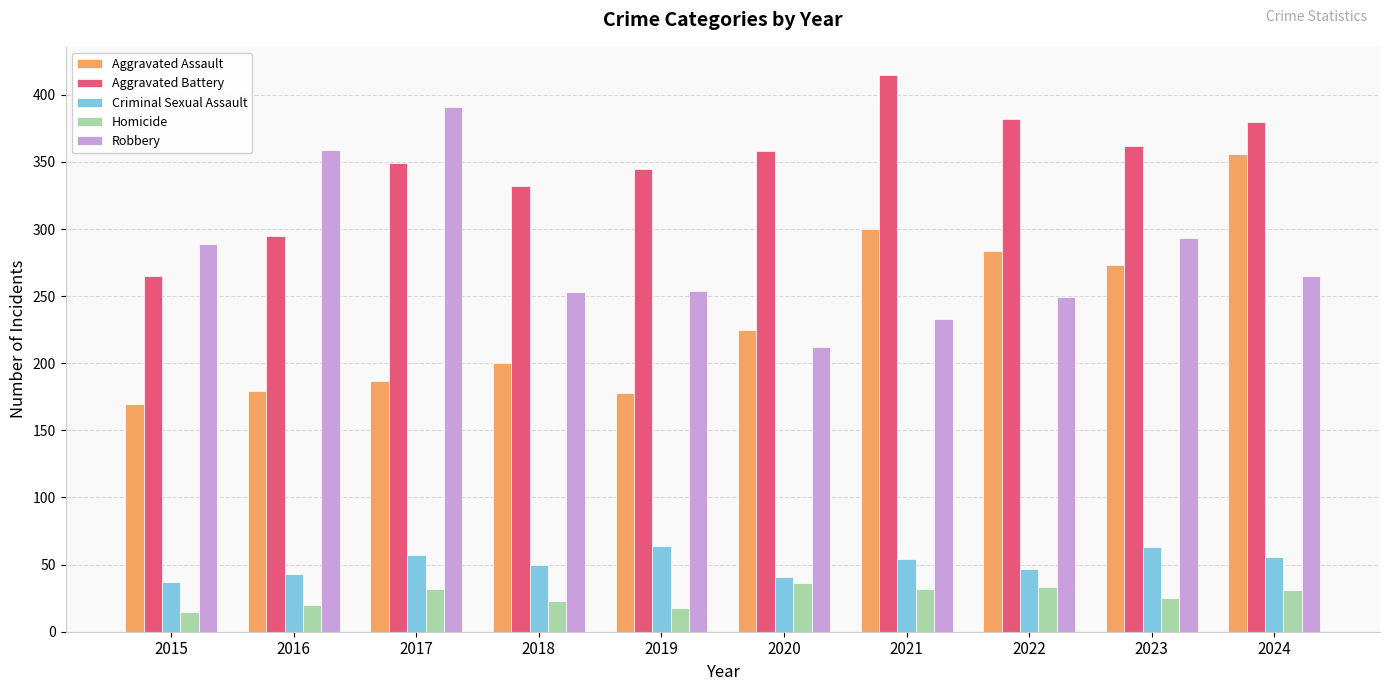

What is the average value of the Aggravated Assault series?

235